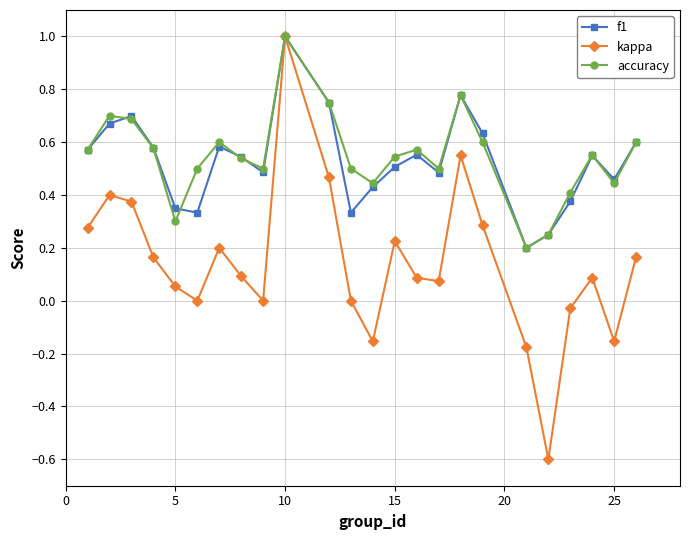

Is this an area chart (filled region under the line)?

No